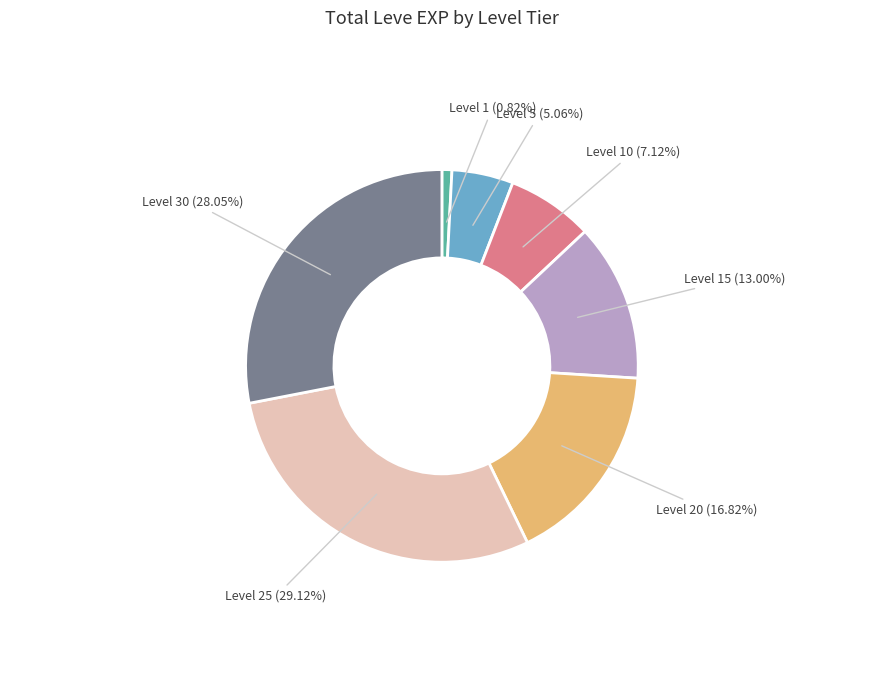

Which has a higher value, Level 15 or Level 30?

Level 30